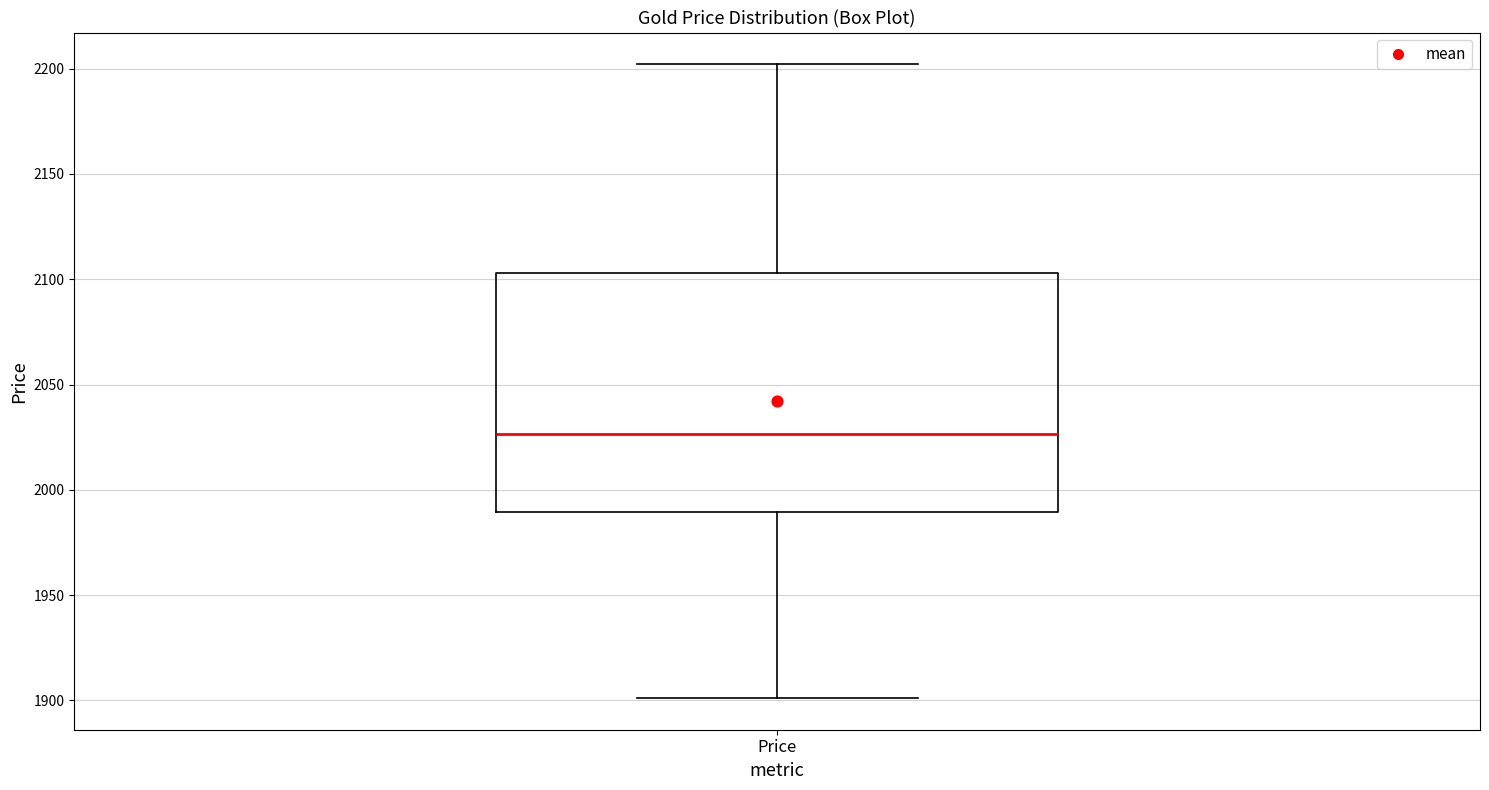

Transcribe this box plot: give where the median line is, the range the box spans, and where the two whiskers end, as read against the y-axis. The values are not printed on the chart, so give them approximately, as read against the axis.

median 2025, box 1990 to 2105, whiskers 1900 to 2200